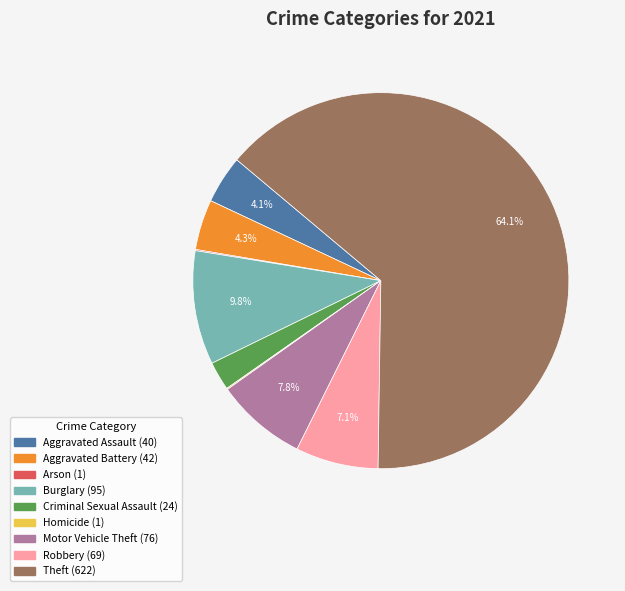

To the nearest percent, what is the difference between the largest and smallest slice percentages?

64%